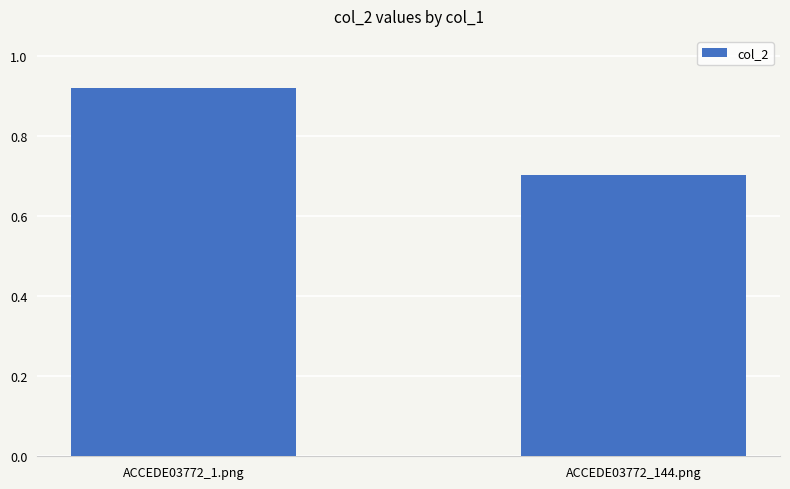

True or false: the data shows 0.7 at ACCEDE03772_144.png.

True